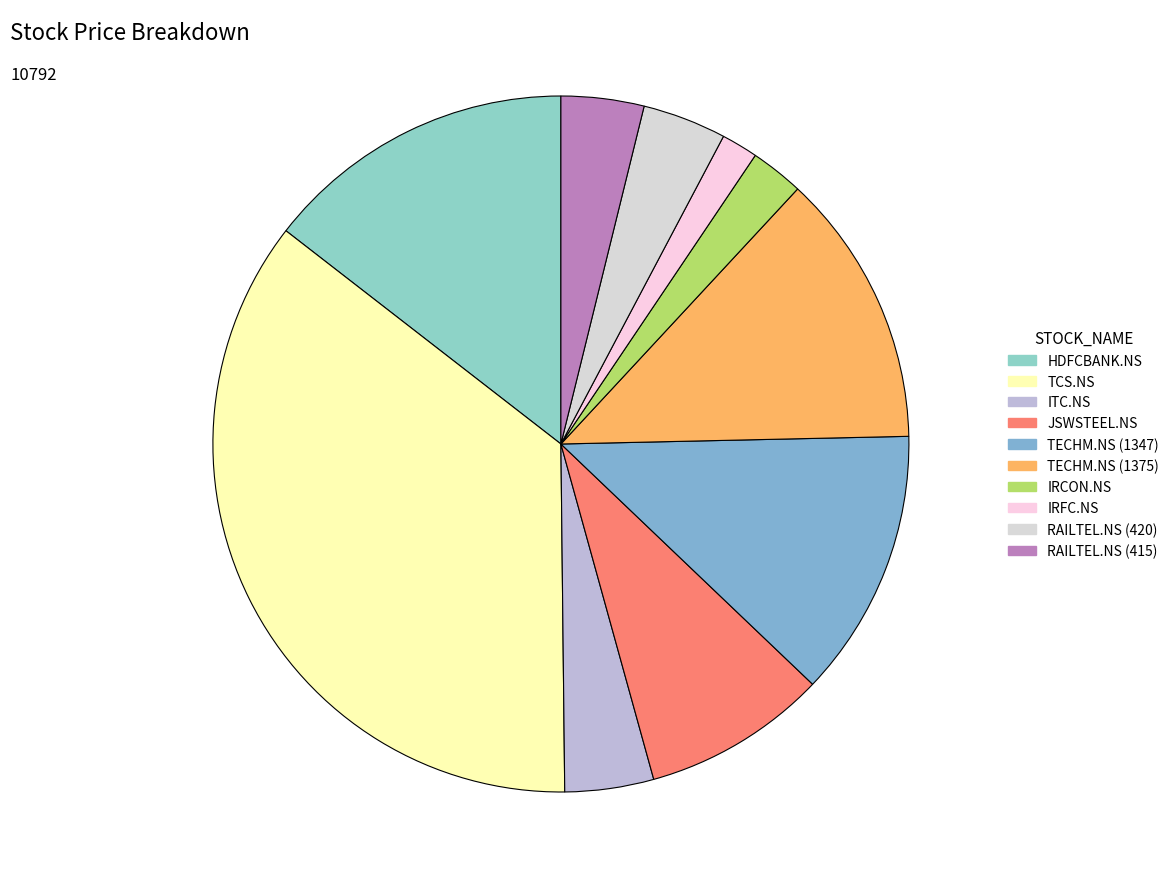

Count the number of slices in the pie.

10